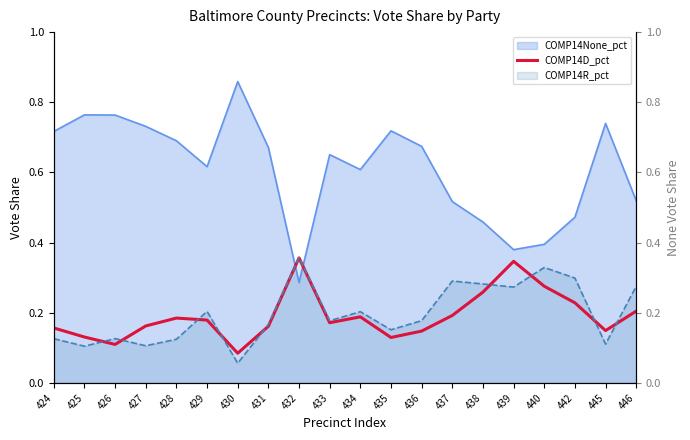

Does the chart display data point markers on the line(s)?

No